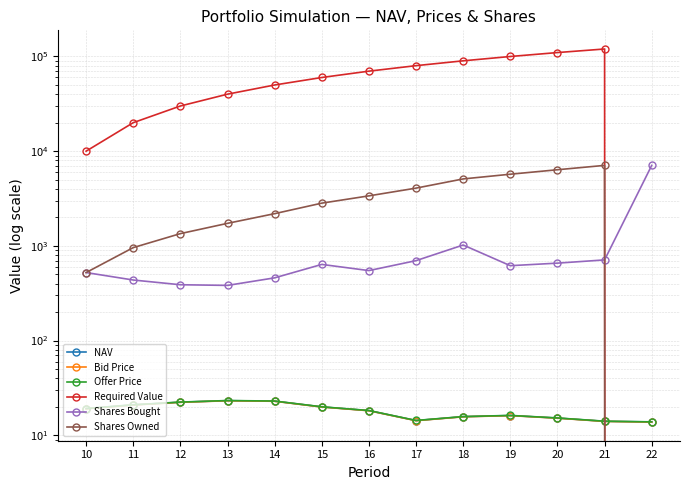

Which category has the lowest value in the Offer Price series?

22